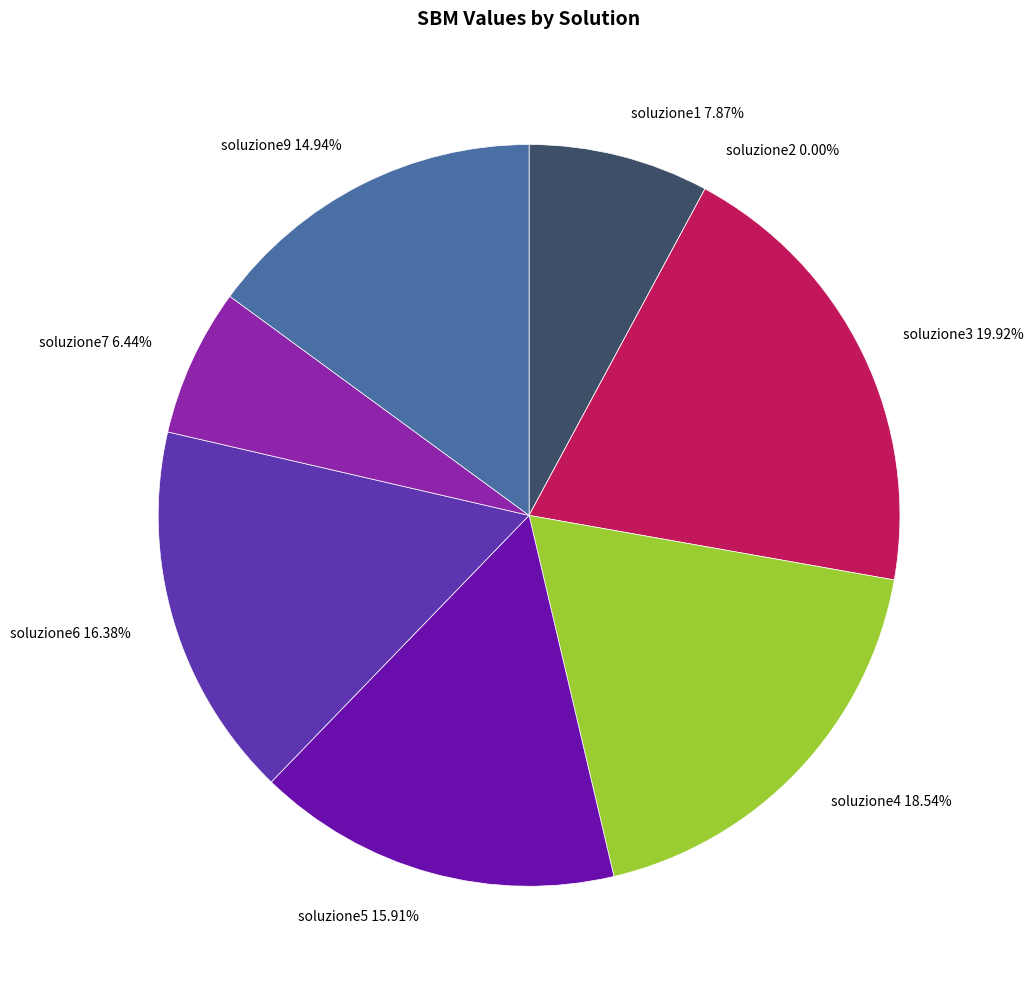

To the nearest percent, what portion does soluzione5 represent?

16%